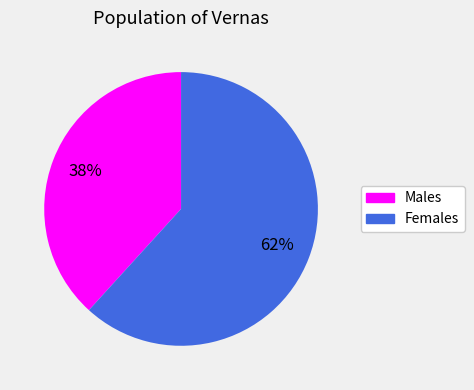

To the nearest percent, what is the average slice percentage?

50%